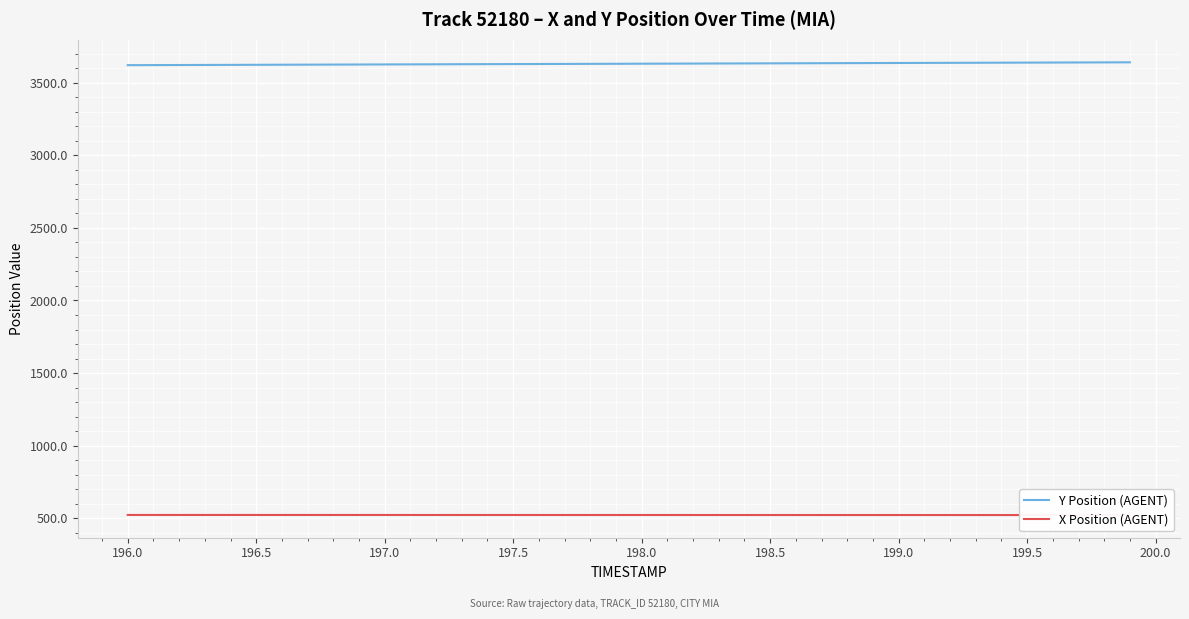

True or false: Y Position (AGENT) and X Position (AGENT) intersect in this chart.

False